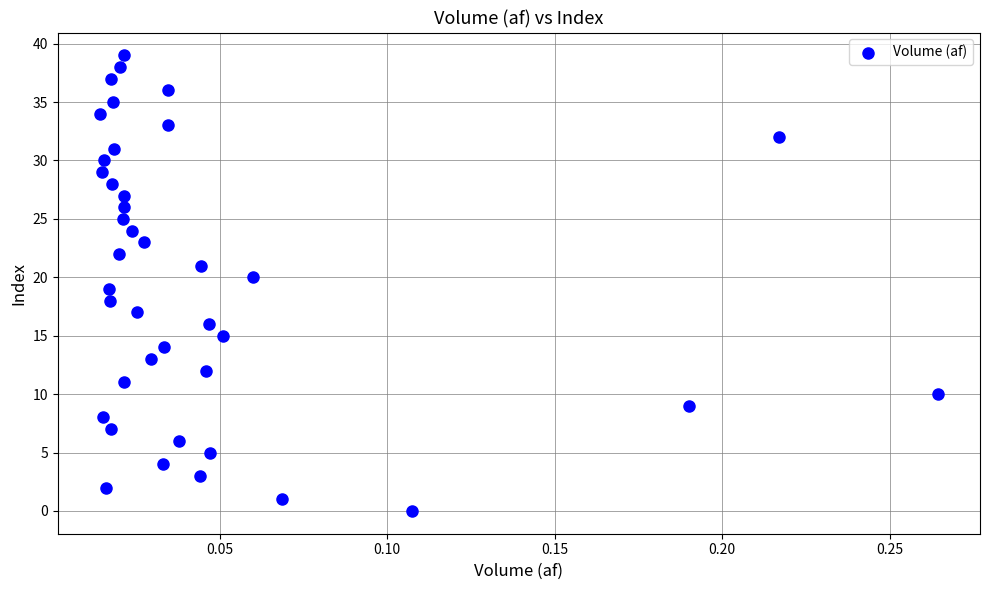

What is the range of Y values (max minus min)?

39